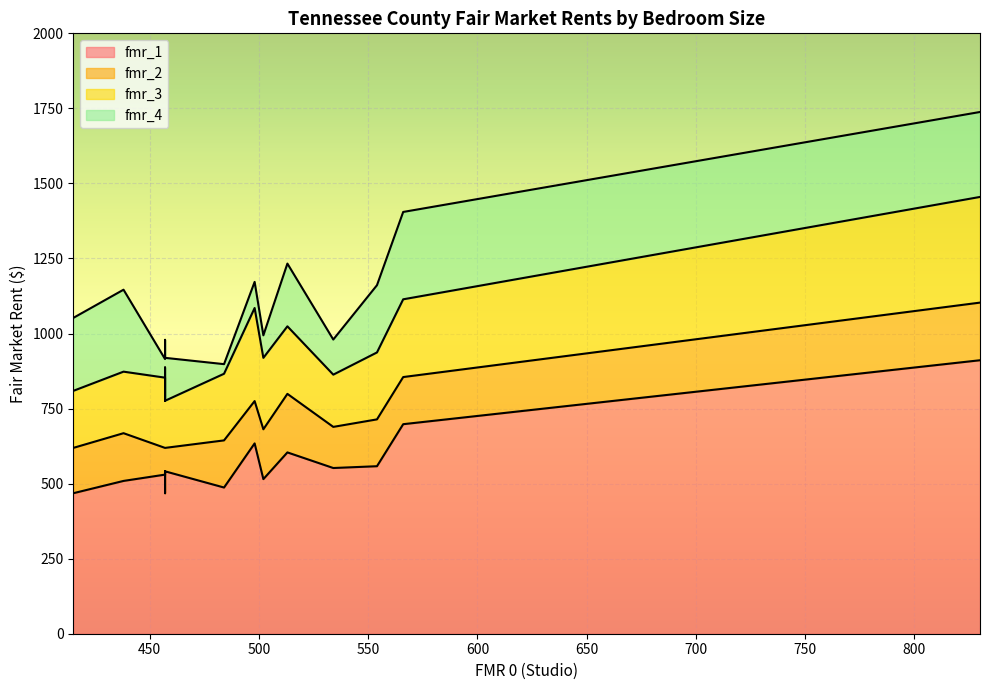

Where is the first local minimum for fmr_4?

457